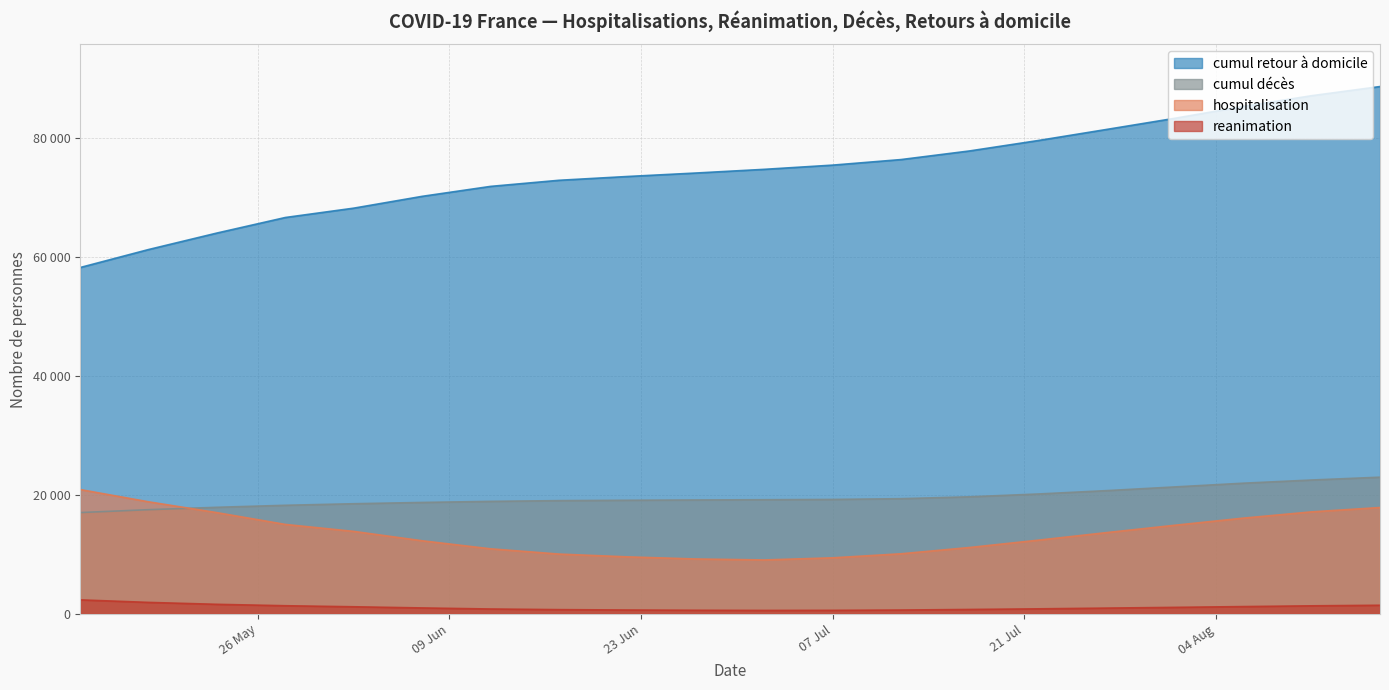

List the labels in order of reanimation value, smallest first.

2020-07-02, 2020-07-07, 2020-06-27, 2020-07-12, 2020-06-22, 2020-06-17, 2020-07-17, 2020-06-12, 2020-07-22, 2020-07-27, 2020-06-07, 2020-08-01, 2020-06-02, 2020-08-06, 2020-08-11, 2020-05-28, 2020-08-16, 2020-05-23, 2020-05-18, 2020-05-13